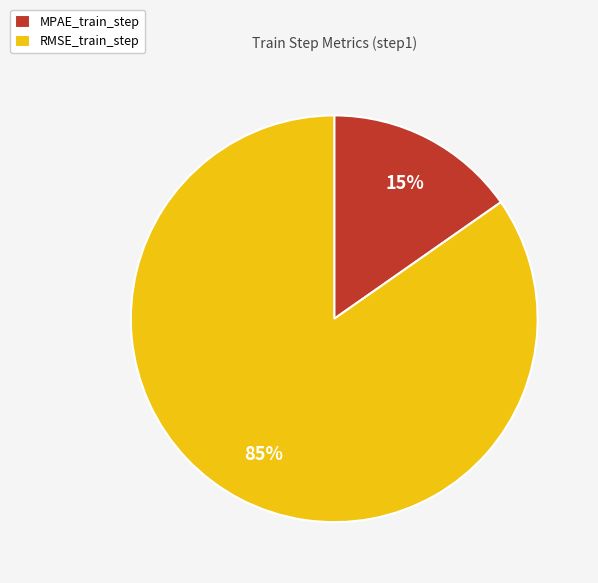

Does MPAE_train_step account for over 50% of the chart?

No